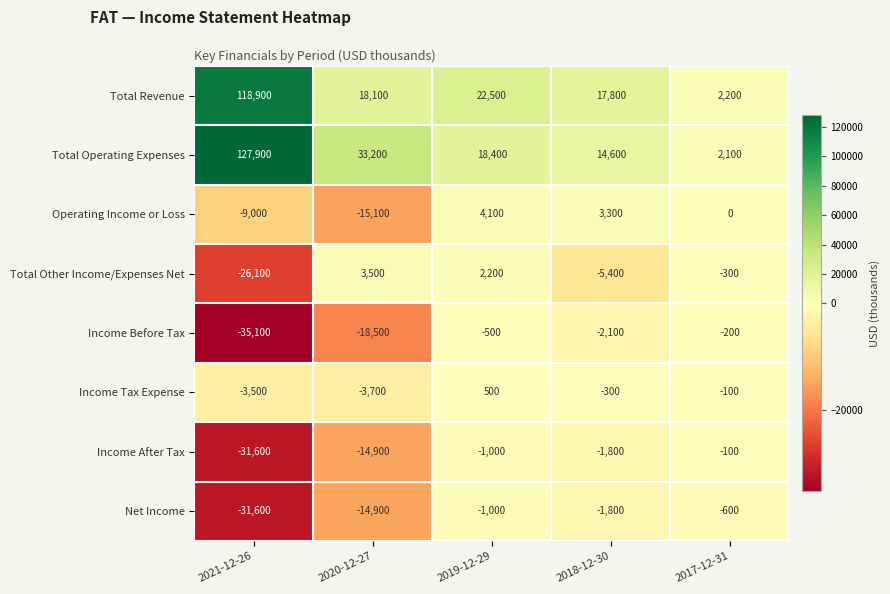

How many data points in Net Income are less than -1800?

2